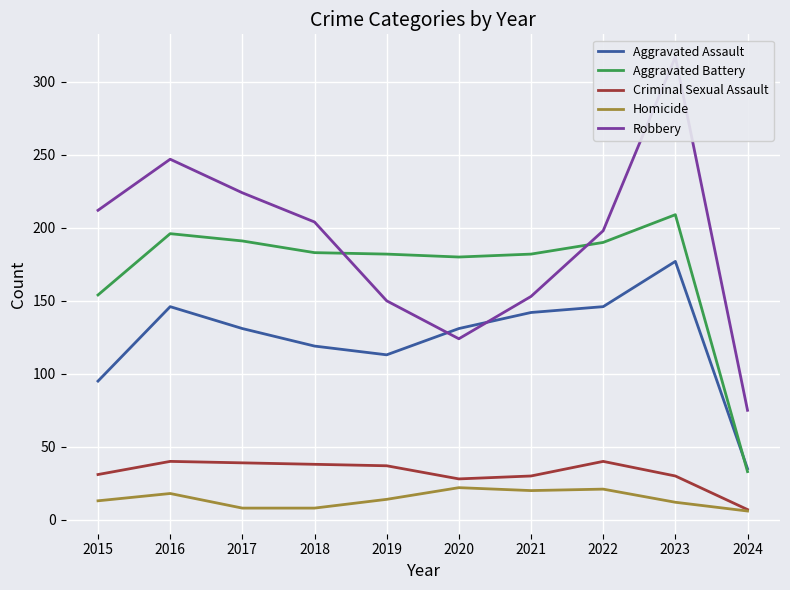

Is the value of Criminal Sexual Assault at 2019 greater than the value of Aggravated Battery at 2016?

No